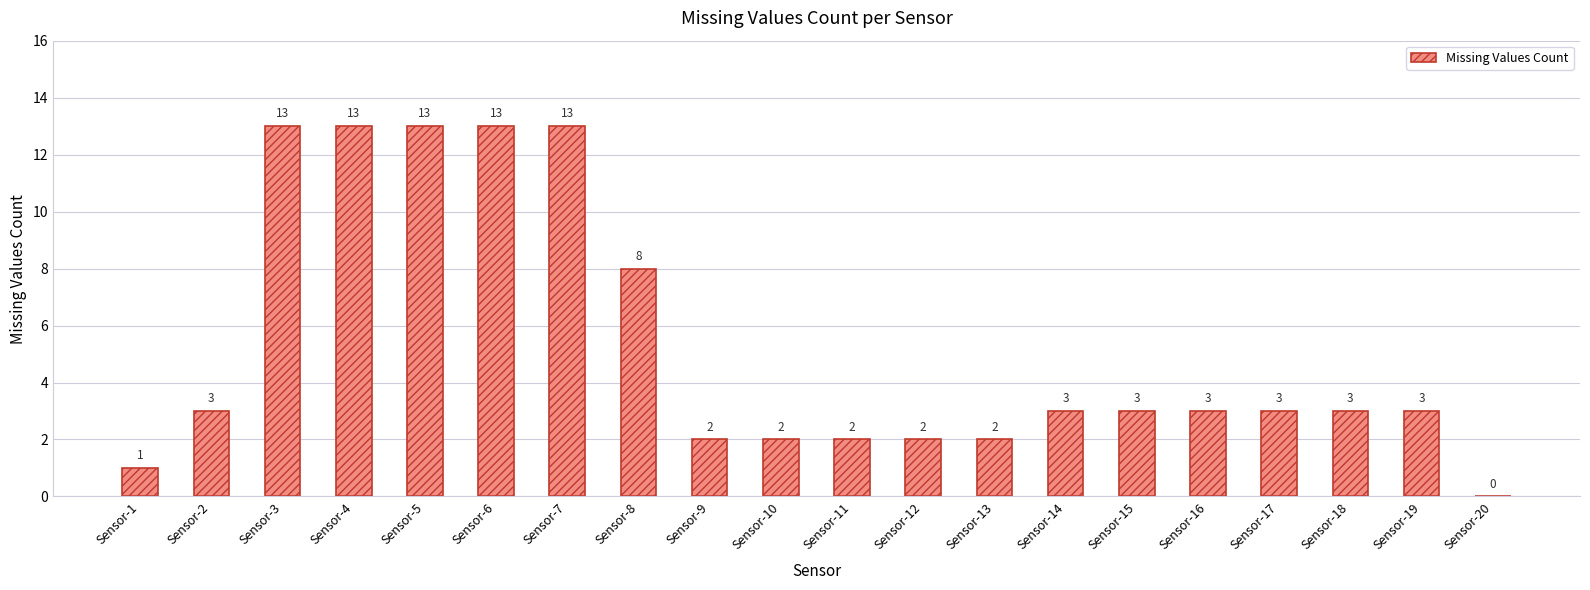

What is the sum of all values?

105